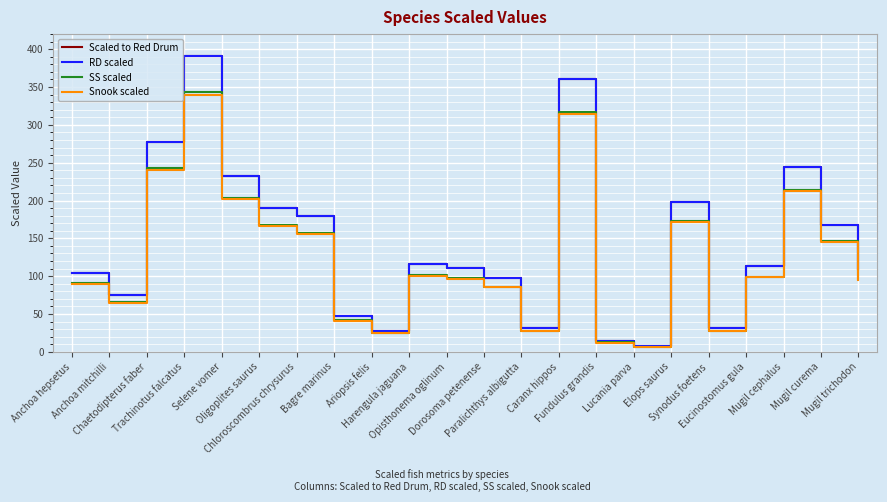

List the series in order of their peak value, highest first.

Scaled to Red Drum, RD scaled, SS scaled, Snook scaled